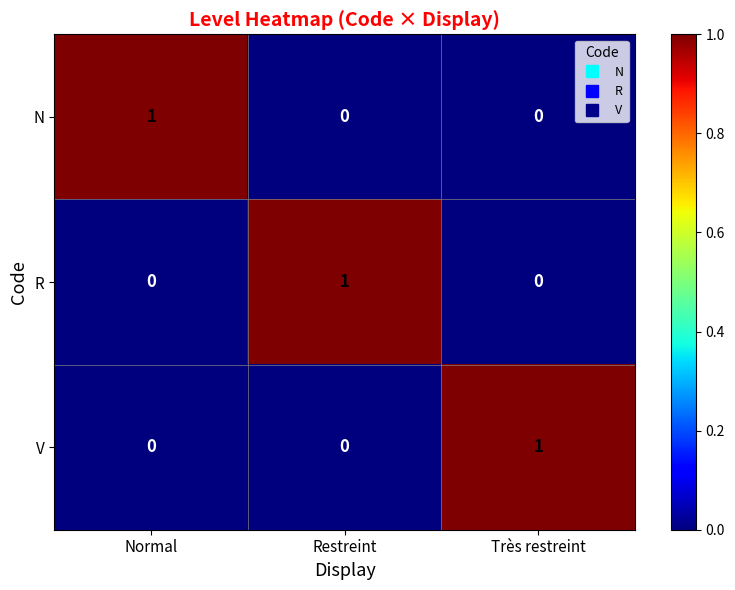

The N series shows 0 at Restreint. True or false?

True